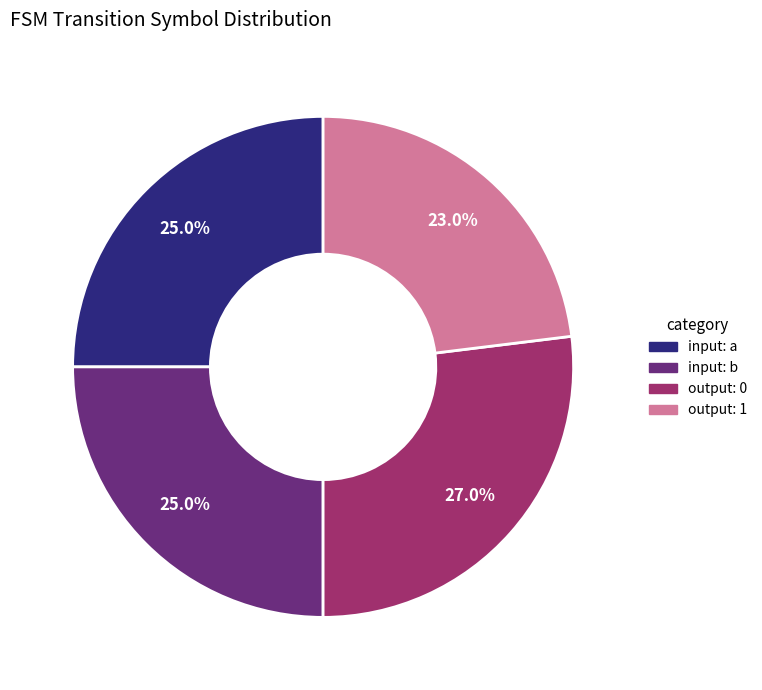

Does any single category account for the majority?

No